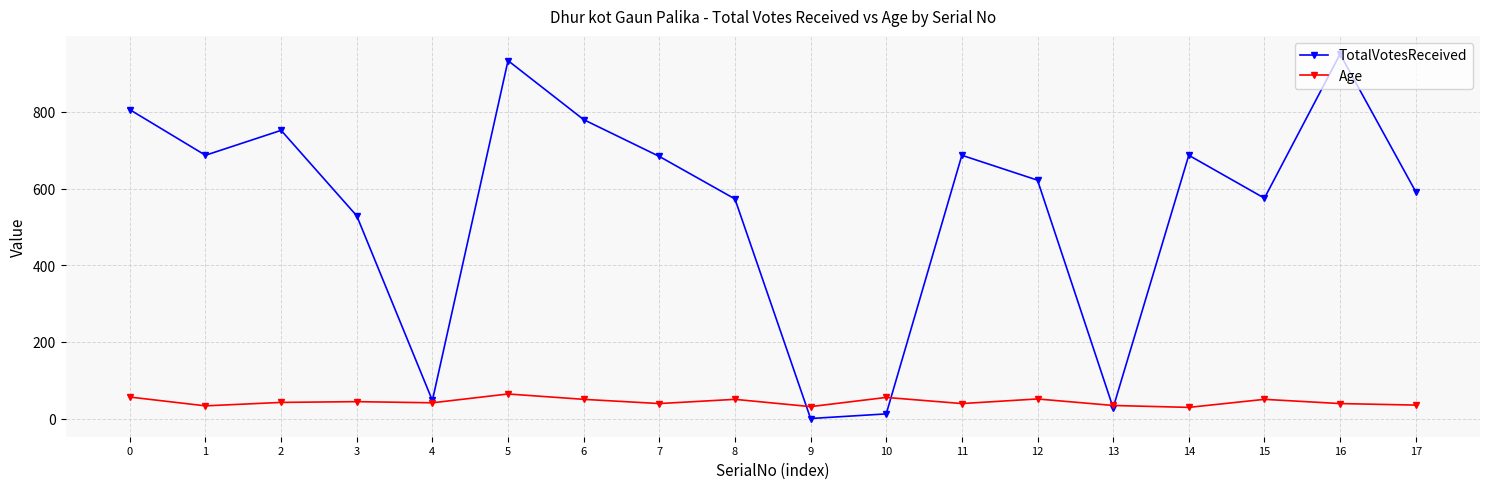

Is the value of TotalVotesReceived at 12 greater than the value of Age at 9?

Yes